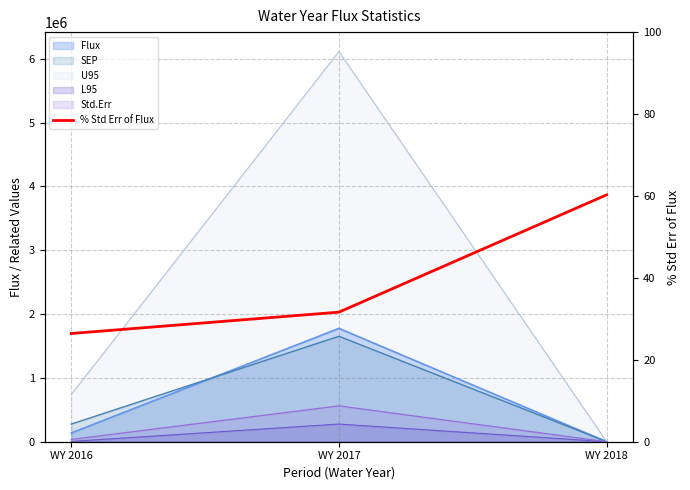

Reading left to right, what are all the values shown in this chart?

26.4	31.6	60.3